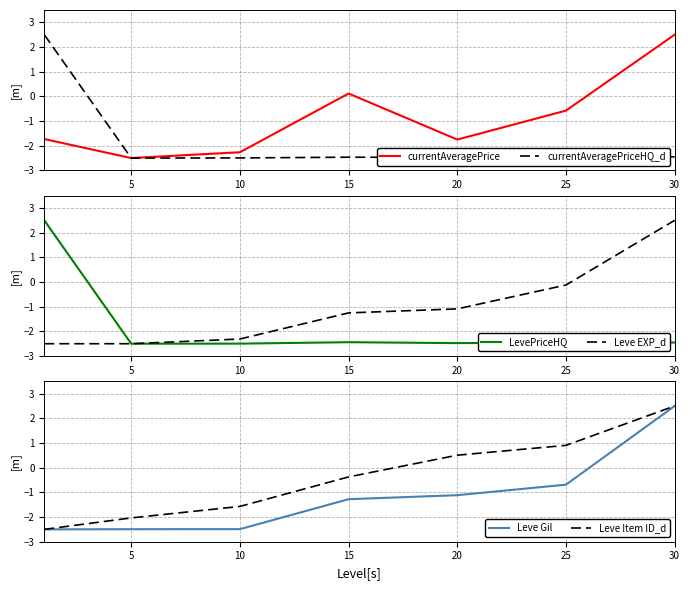

What is the sum of all Leve Item ID_d values?

-2.6